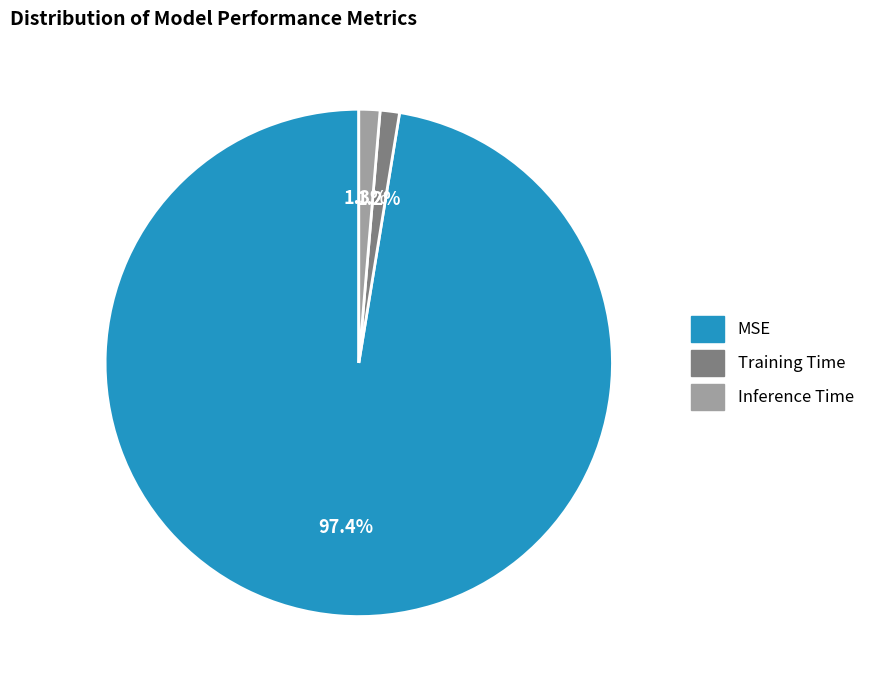

The Training Time slice represents 13% of the pie. True or false?

False